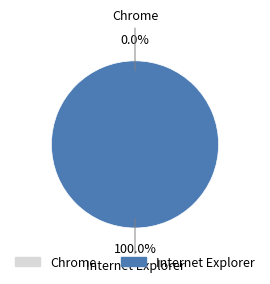

Does Internet Explorer account for over 50% of the chart?

Yes